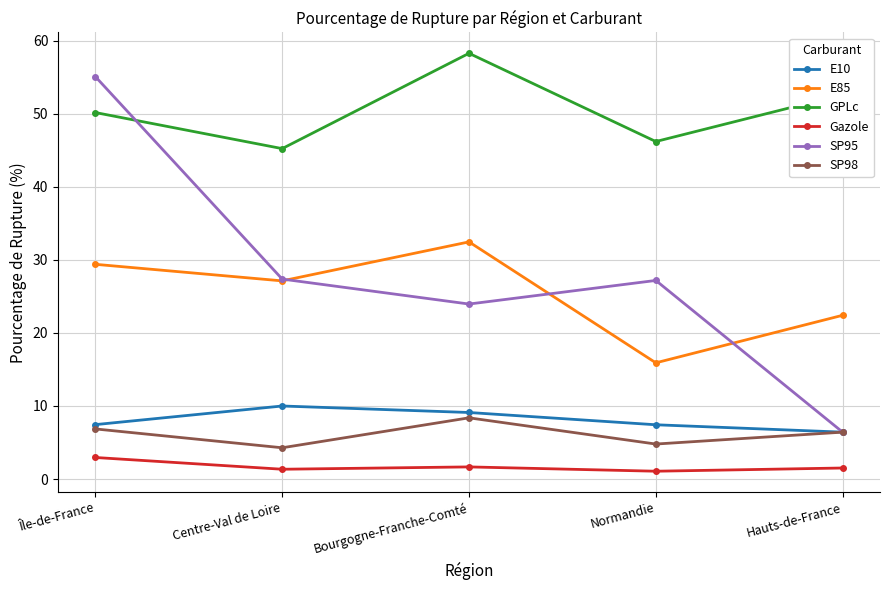

Which series has the largest range (max minus min)?

SP95